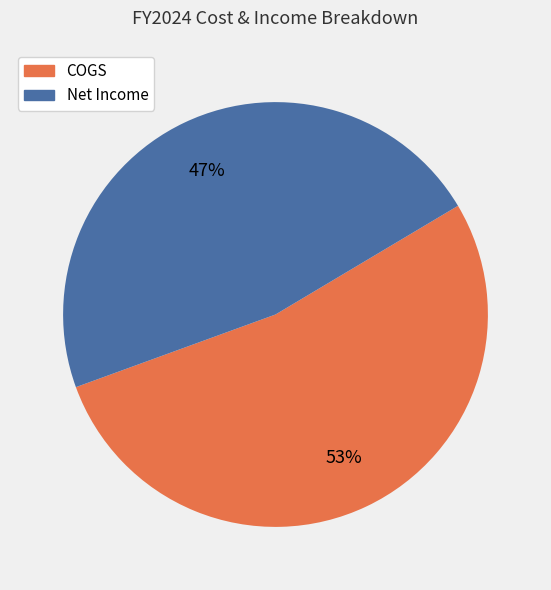

Combined, do COGS and Net Income account for over 50%?

Yes